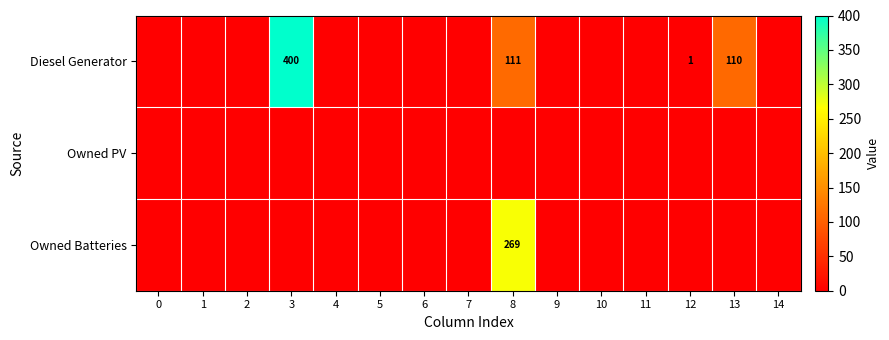

Is it true that Owned Batteries equals 269 at 8?

True